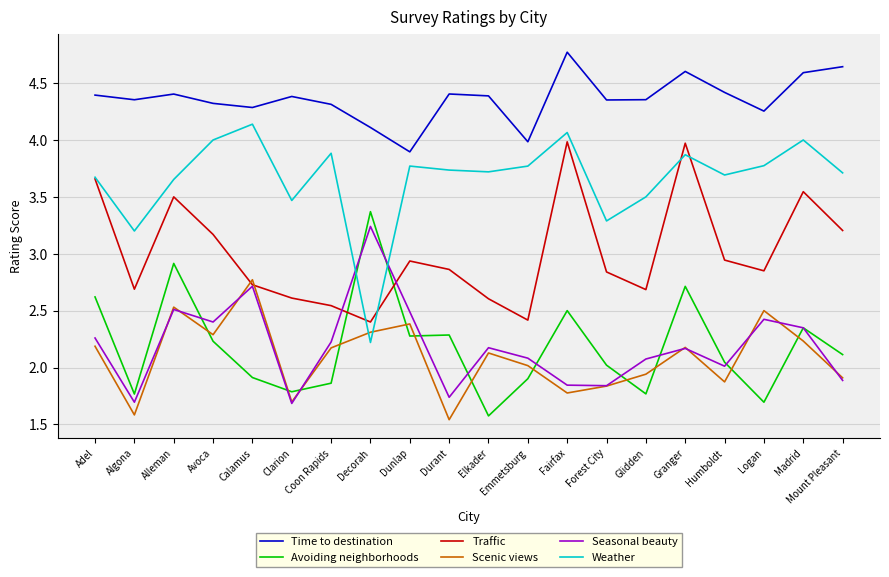

True or false: Seasonal beauty and Time to destination cross at least once.

False